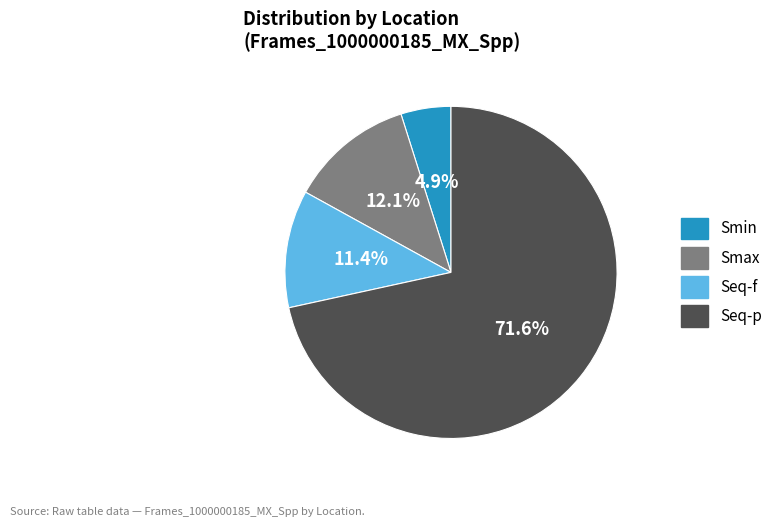

Approximately how many times larger is the value at Seq-f compared to Smax?

0.9